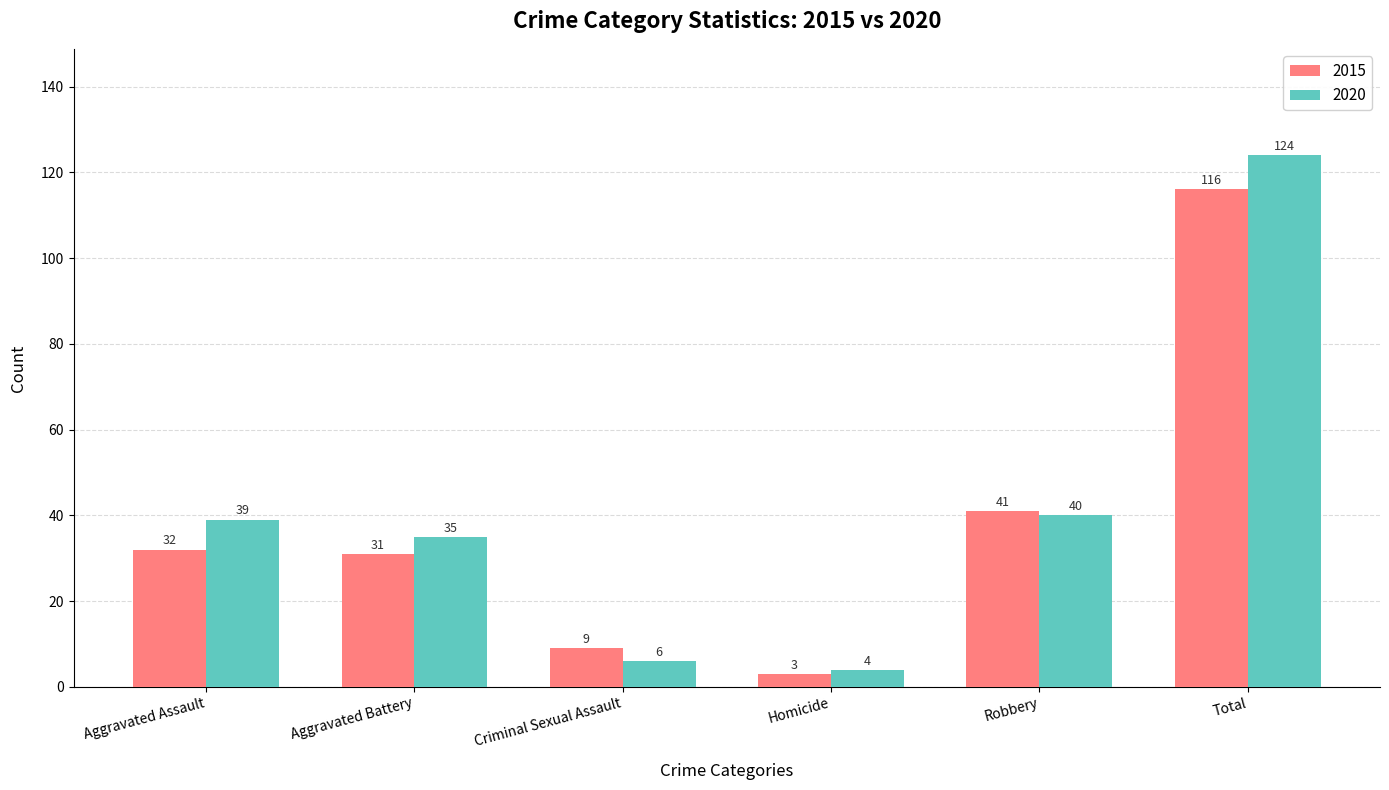

List the series in order of their peak value, lowest first.

2015, 2020